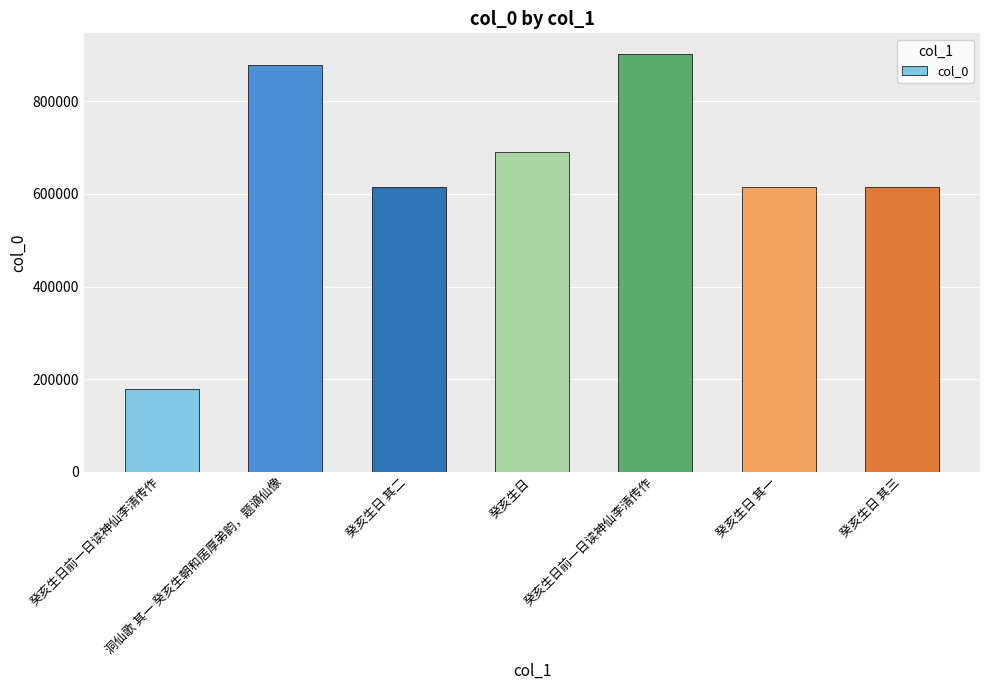

List the labels in order of value, largest first.

癸亥生日前一日读神仙李清传作, 洞仙歌 其一 癸亥生朝和居厚弟韵，题谪仙像, 癸亥生日, 癸亥生日 其三, 癸亥生日 其二, 癸亥生日 其一, 癸亥生日前一日读神仙李清传作